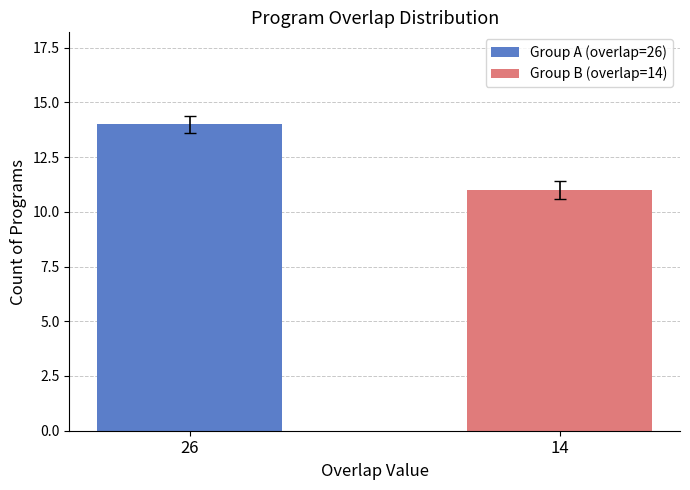

How many bars are there in each group?

2